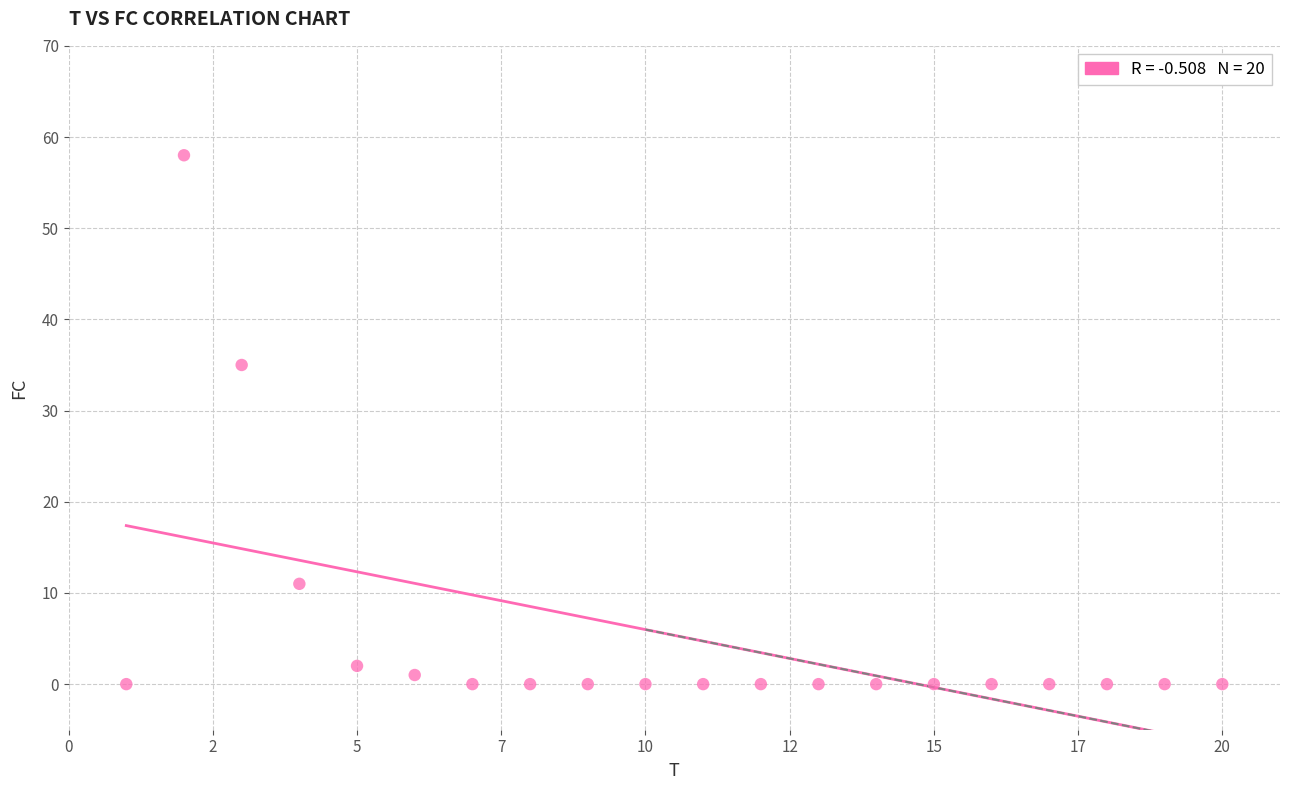

What Y value in the scatter plot is closest to 29?

35